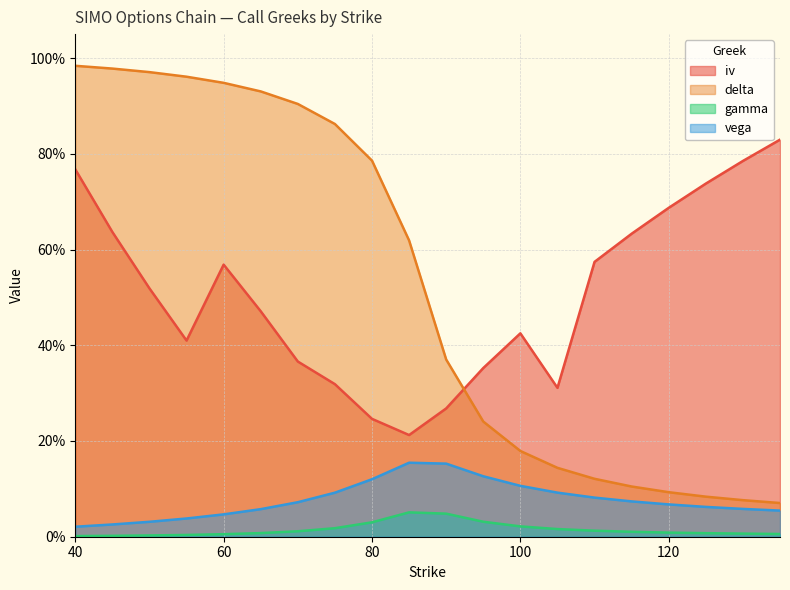

Is it true that vega equals 0.1 at 70?

True